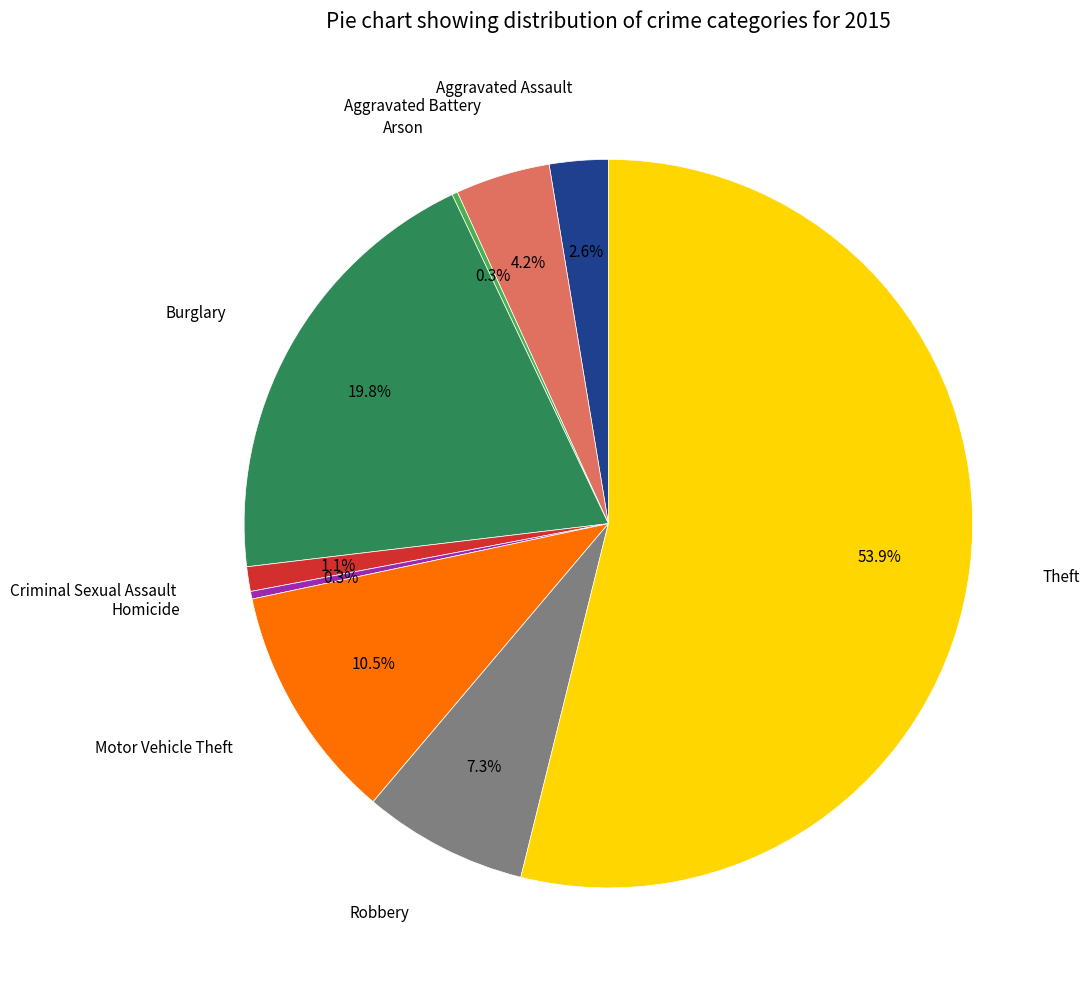

To the nearest percent, what is the difference between the largest and smallest slice percentages?

54%